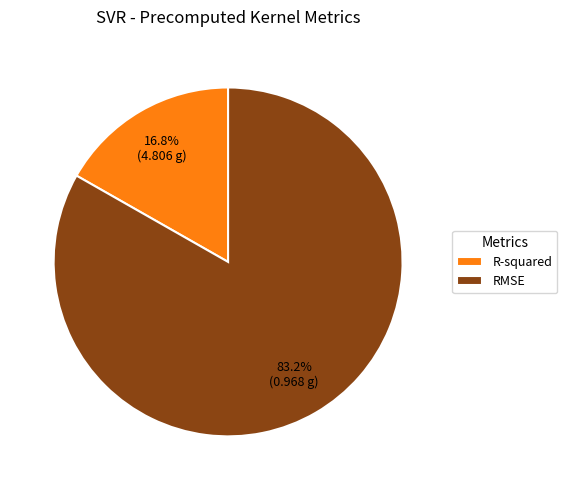

To the nearest percent, what portion does RMSE represent?

83%